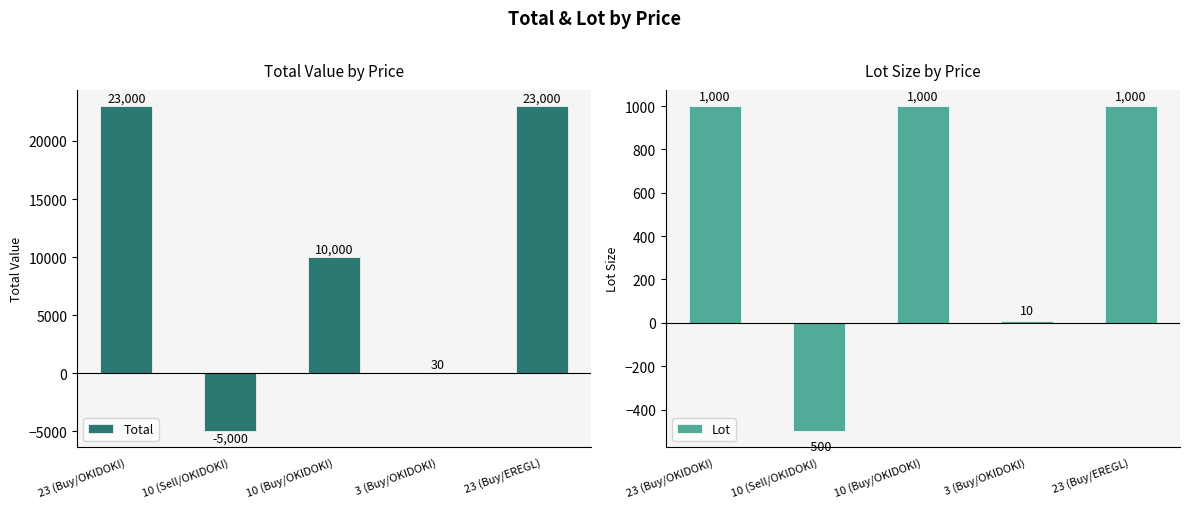

What is the approximate value of Lot at 23 (Buy/OKIDOKI), to the nearest 50?

1000